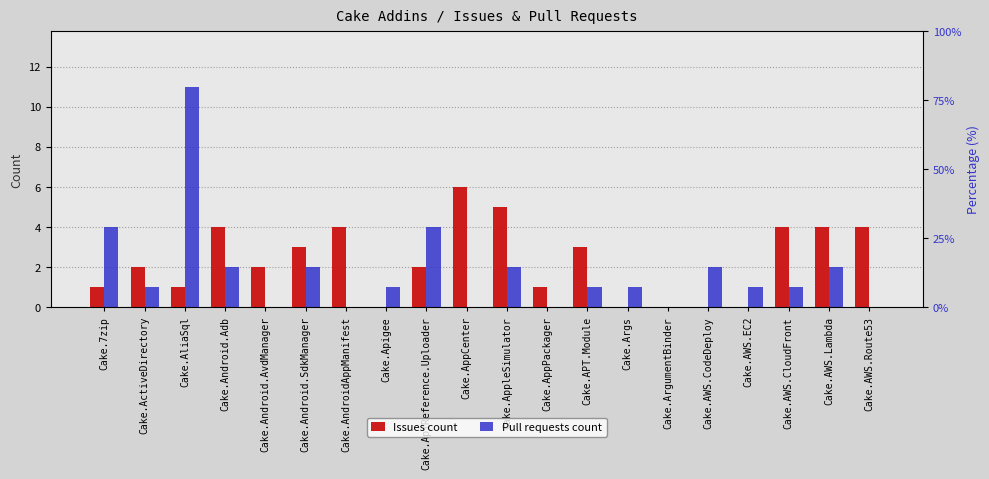

How many values in Issues count are above zero?

15